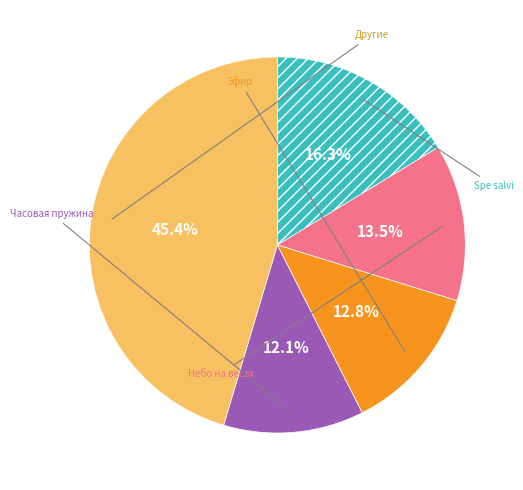

Count the number of slices in the pie.

5